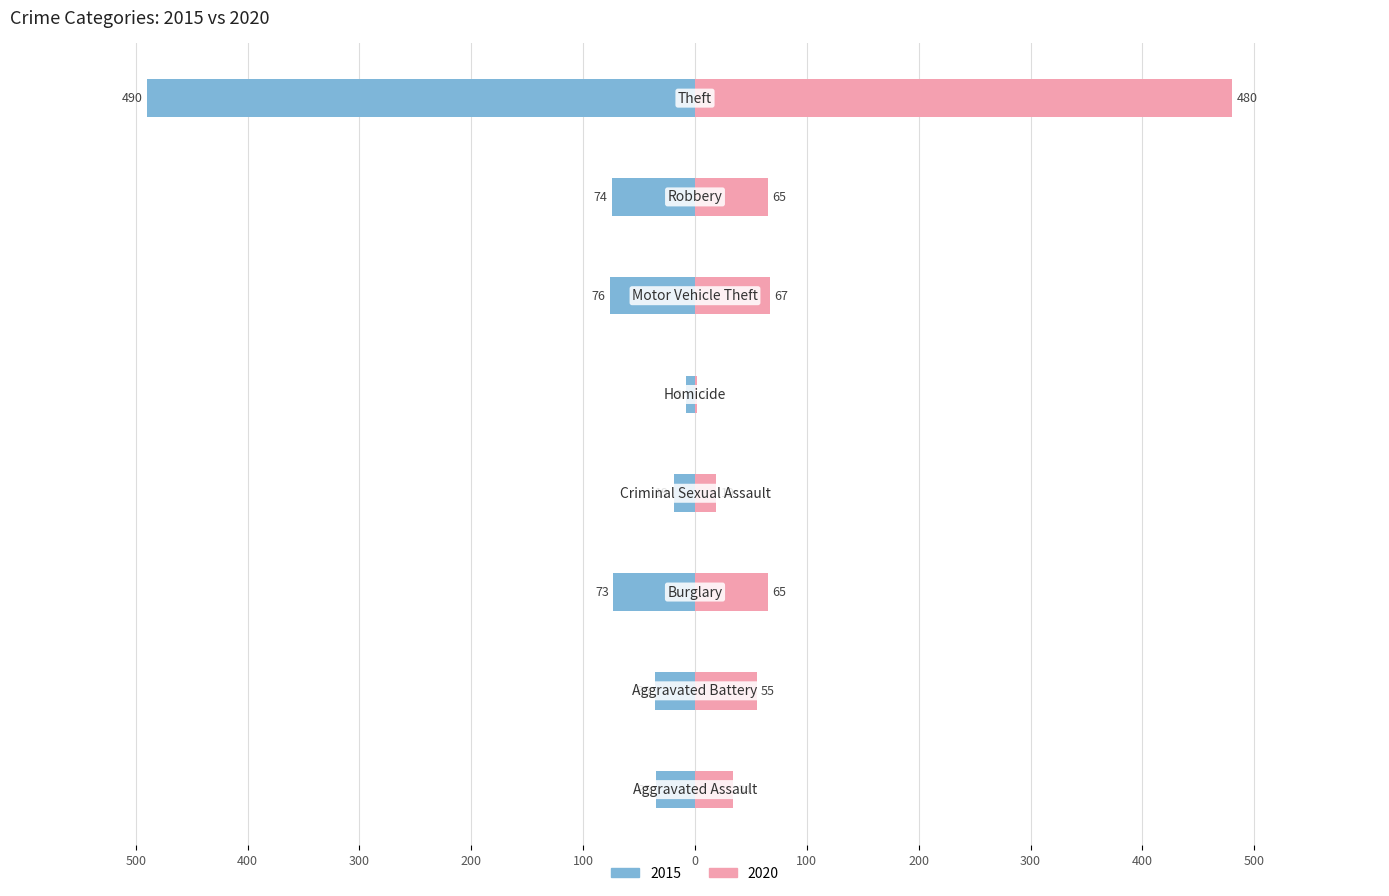

Reading right to left, list all the values displayed in this chart.

2015: -490	-74	-76	-8	-19	-73	-36	-35
2020: 480	65	67	2	19	65	55	34